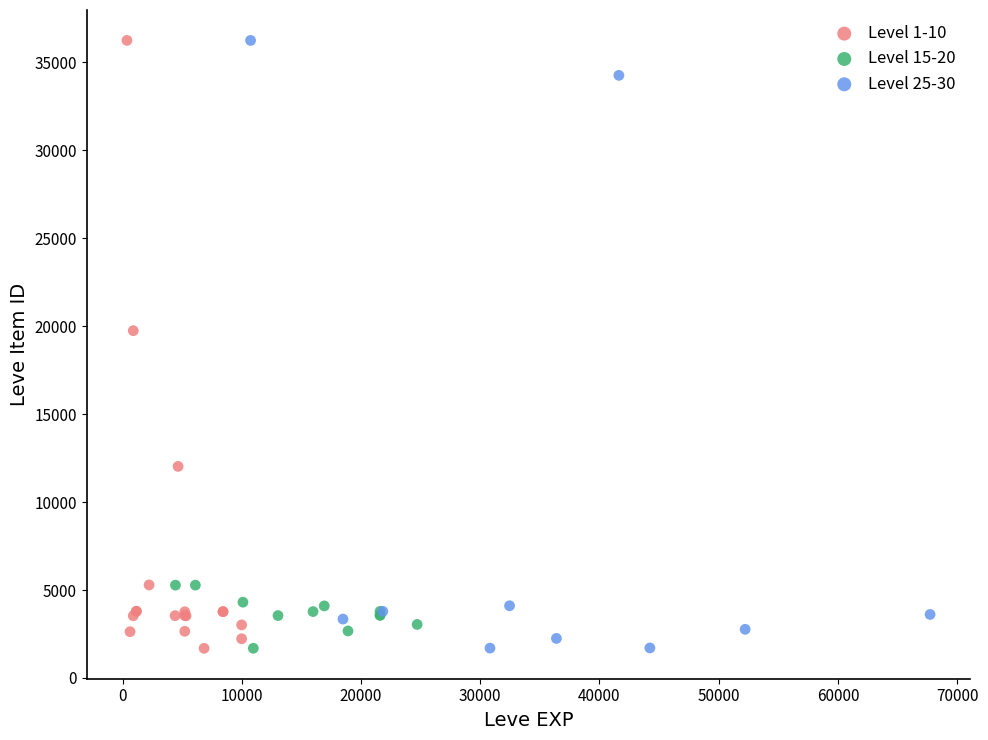

What are all the series names shown in the legend?

Level 1-10, Level 15-20, Level 25-30